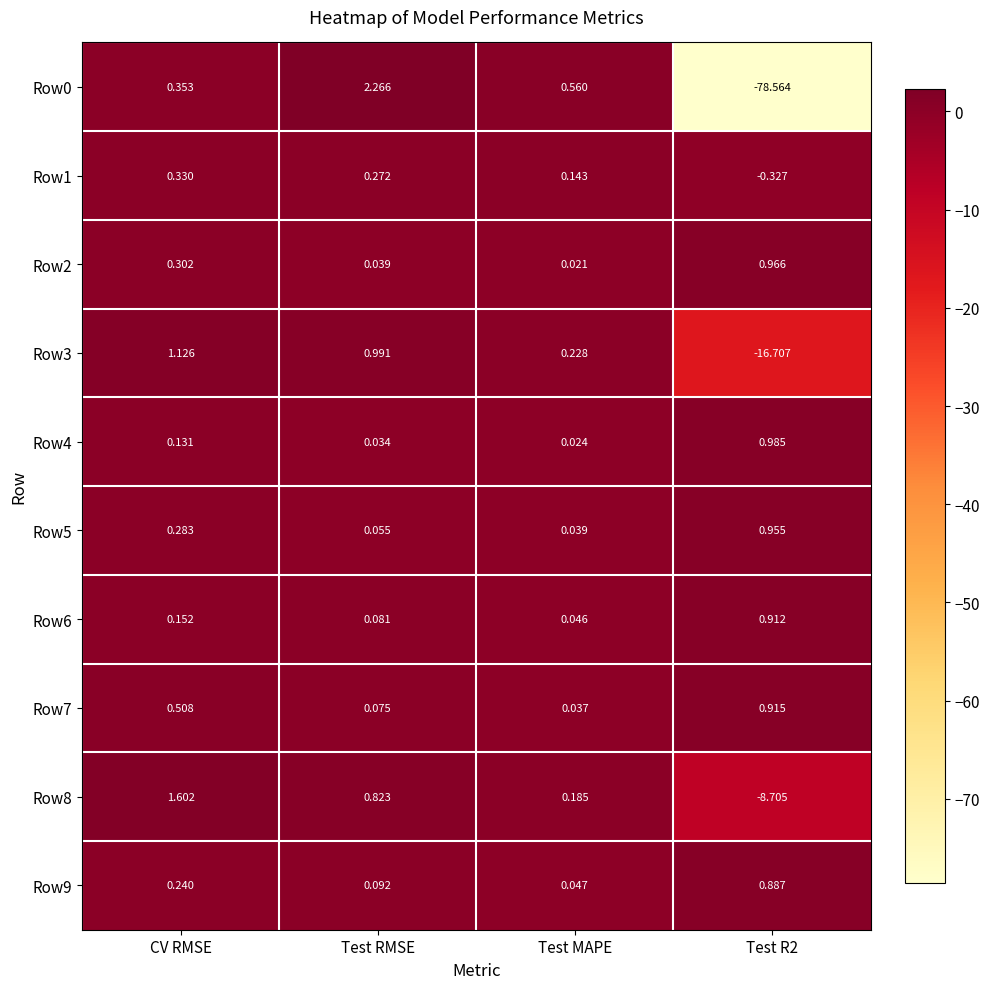

Where is Row1 nearest to the value 0?

Test MAPE